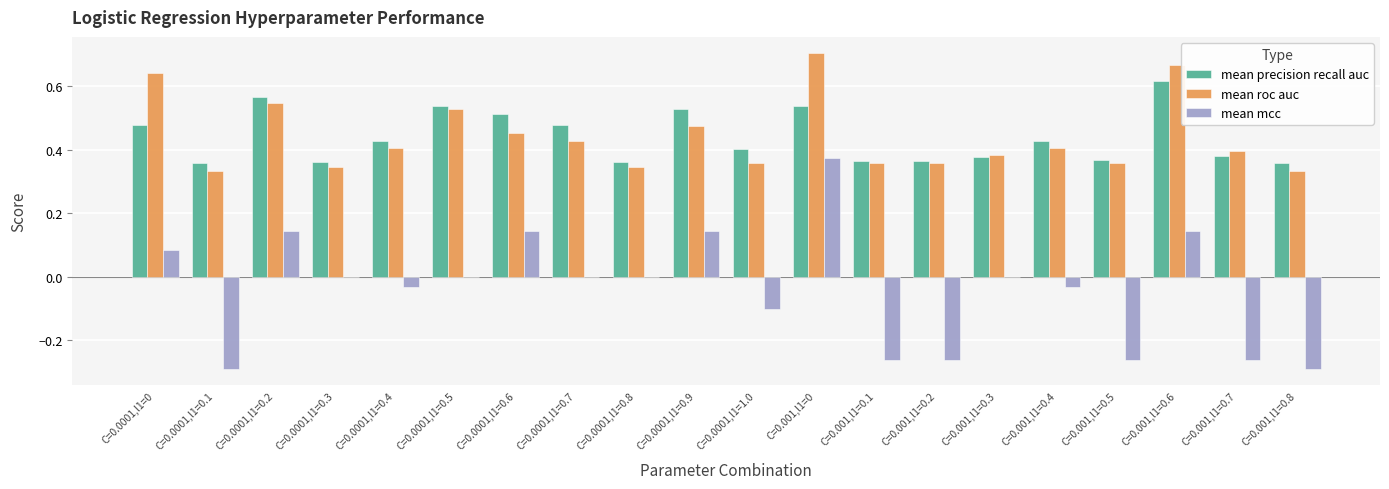

What is the sum of all mean precision recall auc values?

8.8